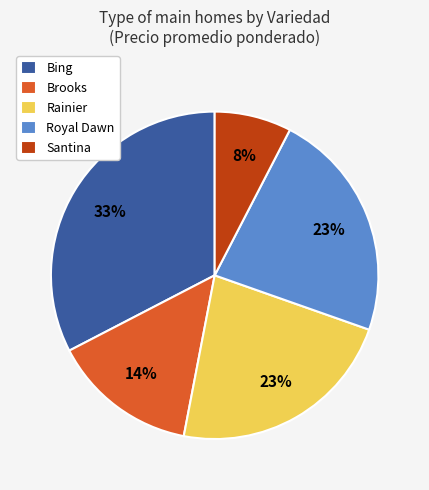

Is it true that Brooks is 25% of the pie?

False